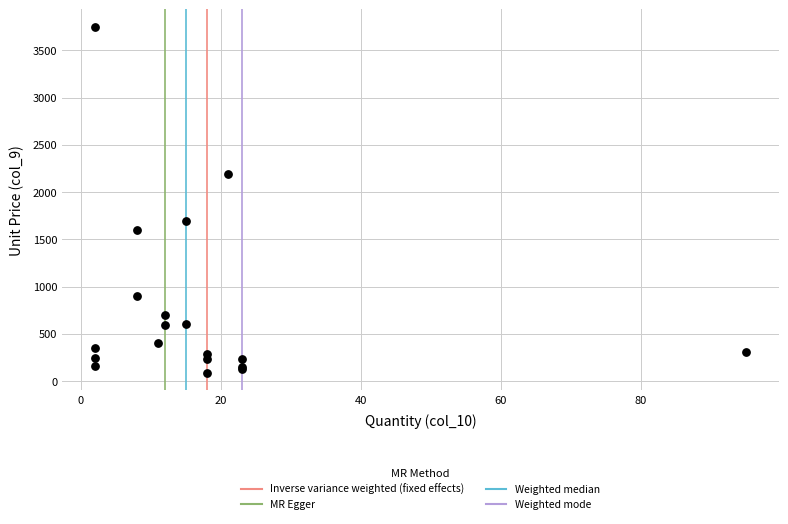

What Y value in the scatter plot is closest to 1917?

1700